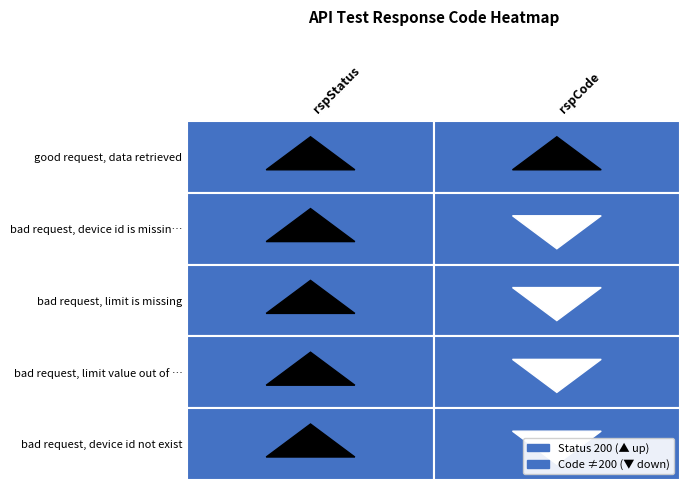

What is the maximum value shown in the chart?

102101